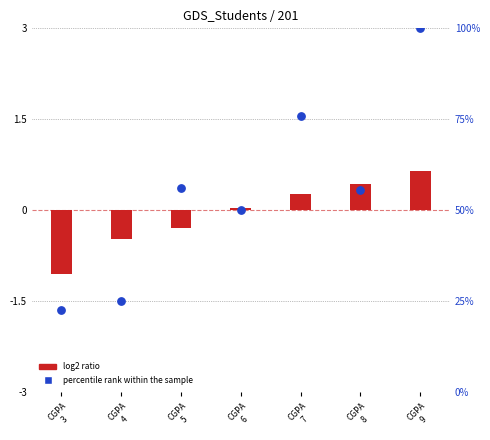

What is the total value across all series at CGPA
9?

100.7